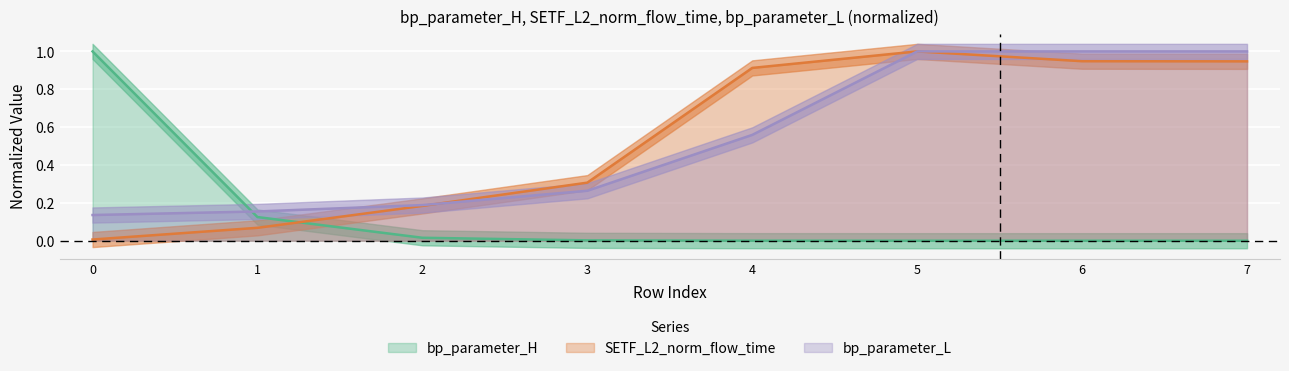

Rank the series by their maximum value, from highest to lowest.

bp_parameter_H, SETF_L2_norm_flow_time, bp_parameter_L